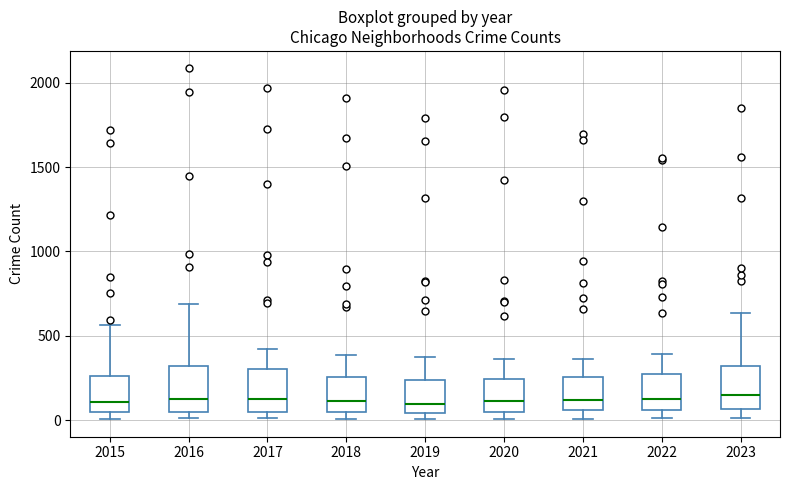

Where does the median line of the box at x = 2020 sit on the y-axis? The values are not printed on the chart, so give them approximately, as read against the axis.

100